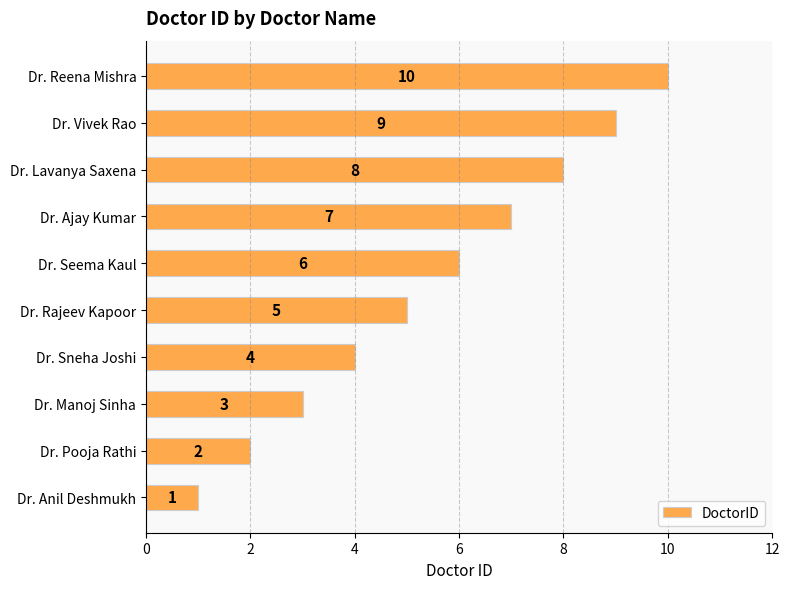

How many values are between 3 and 8?

6